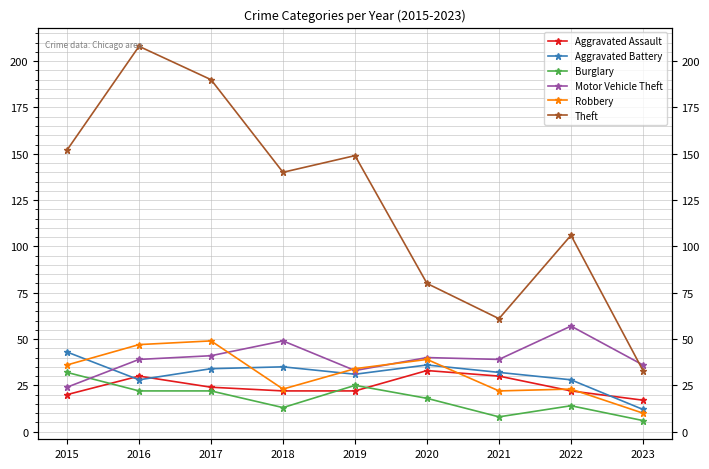

What is the sum of the Burglary values at 2017 and 2021?

30